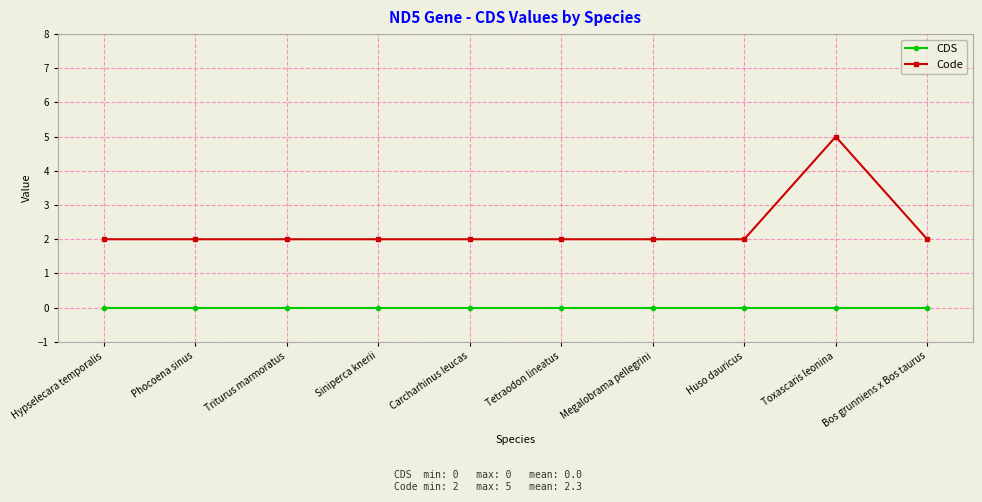

Which series has the largest range (max minus min)?

Code